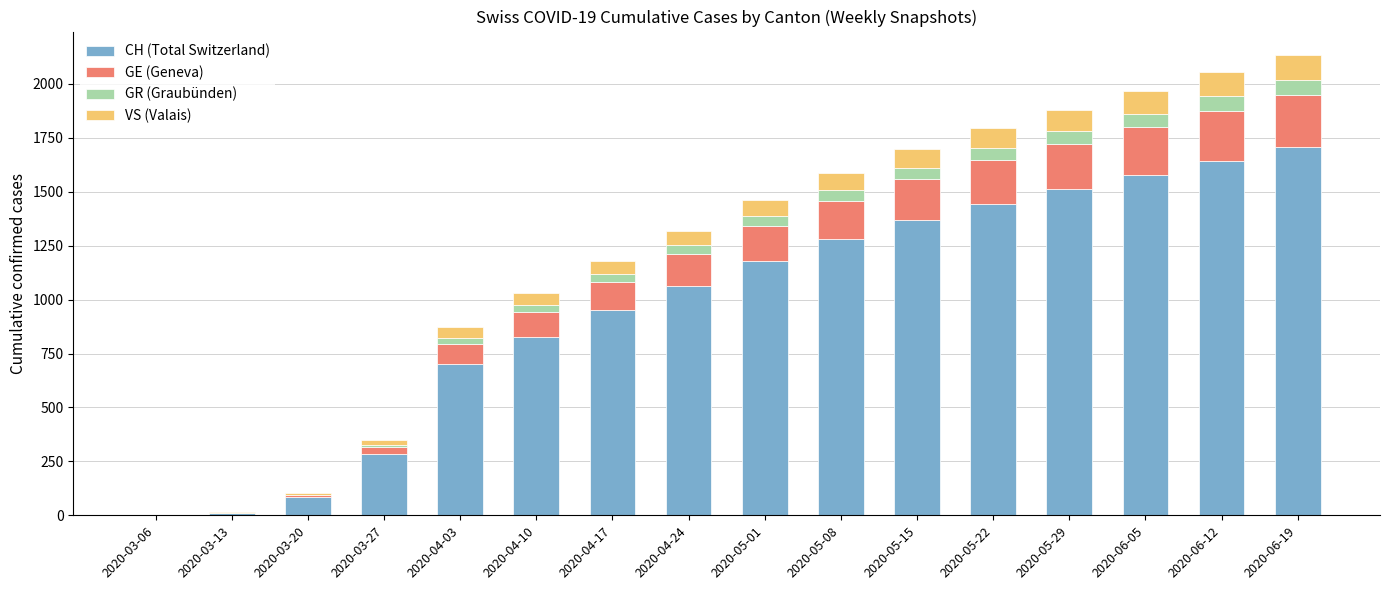

What is the sum of all CH (Total Switzerland) values?

15620